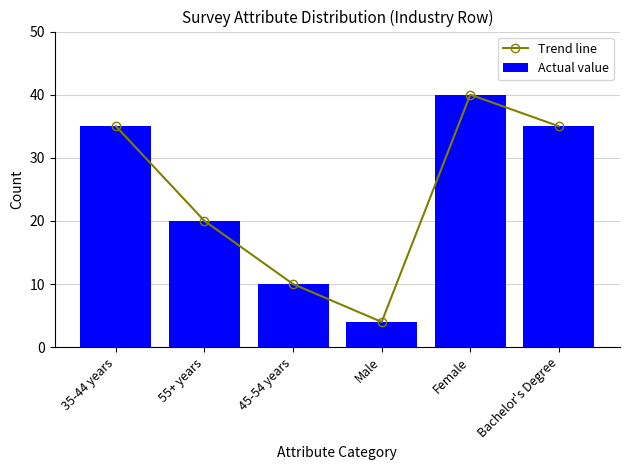

What is the label of the 2nd bar from the left?

55+ years